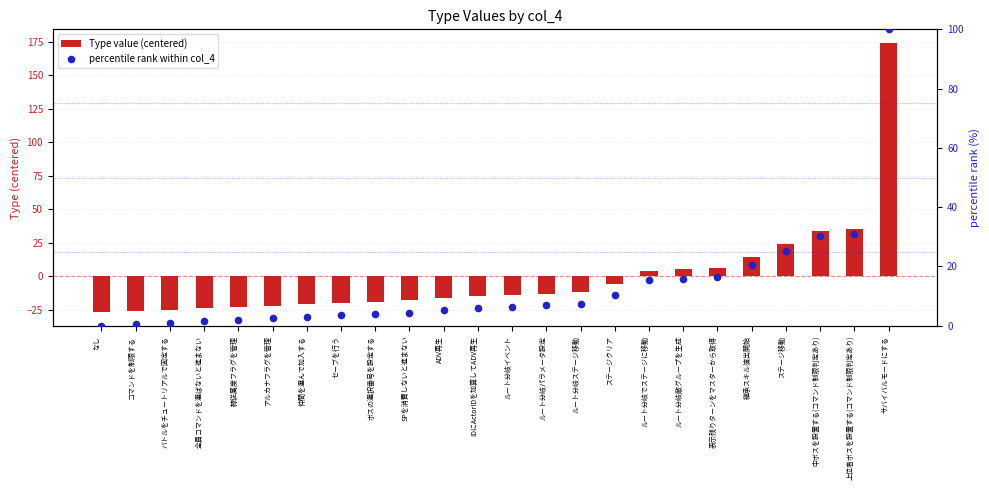

Which series has the widest spread of Y values?

Type value (centered)